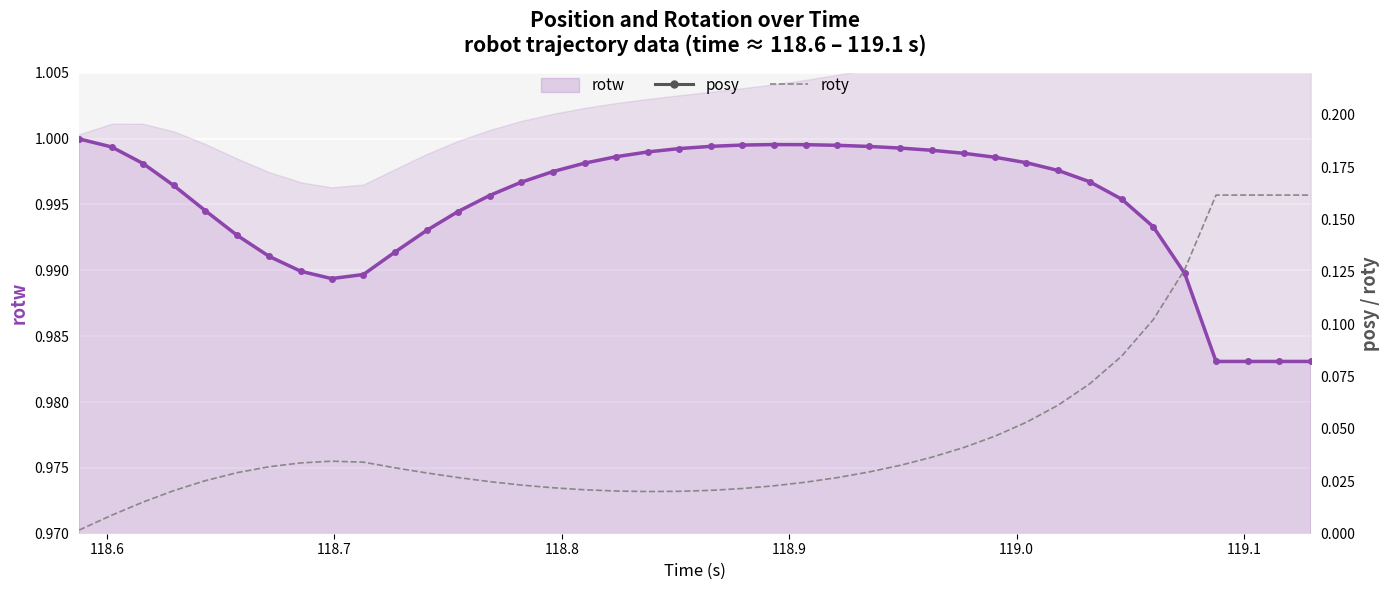

At how many categories does at least one series exceed 0?

40